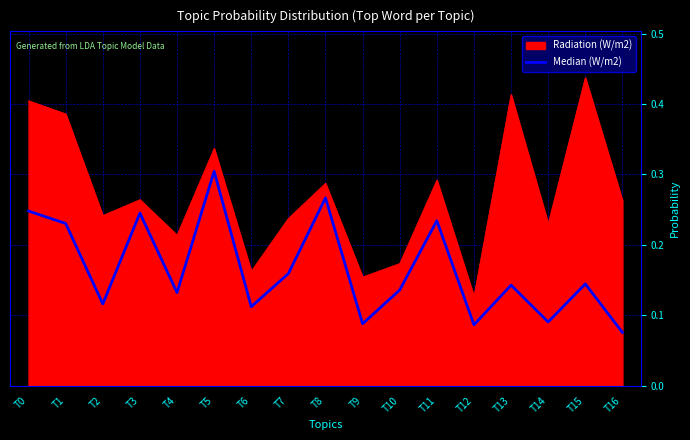

Which series has the largest total across all categories?

Radiation (W/m2)